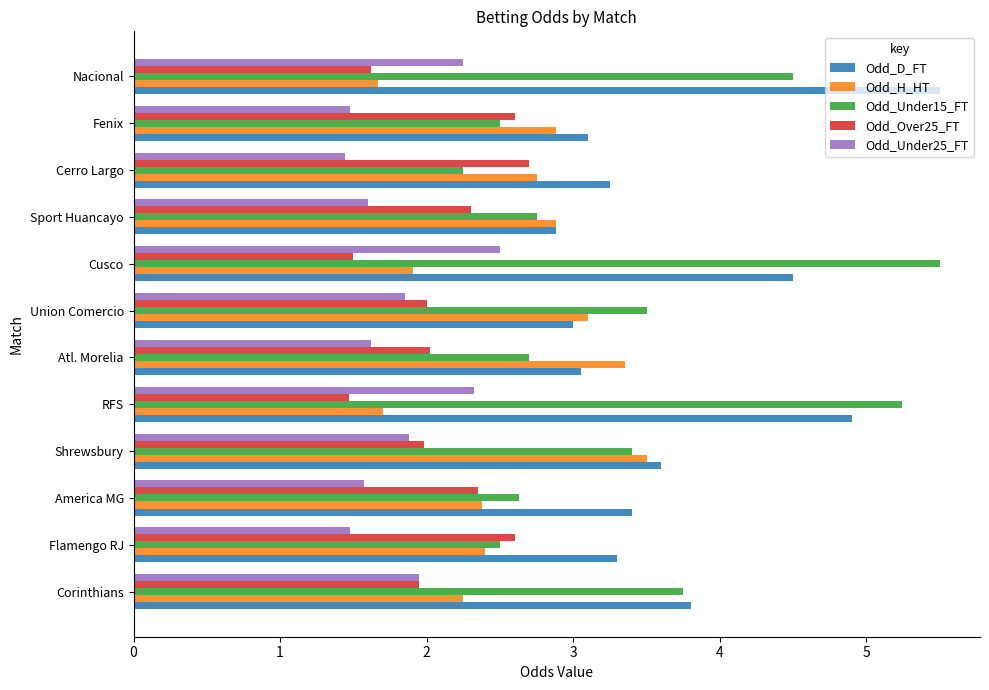

What is the average value of the Odd_H_HT series?

2.6